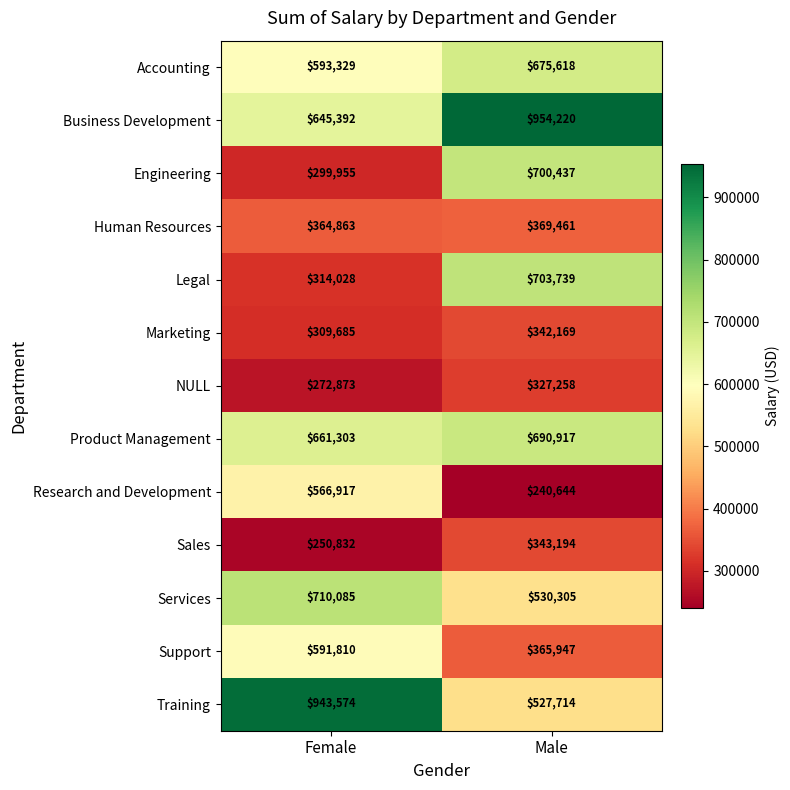

At how many categories does at least one series exceed 616080?

2